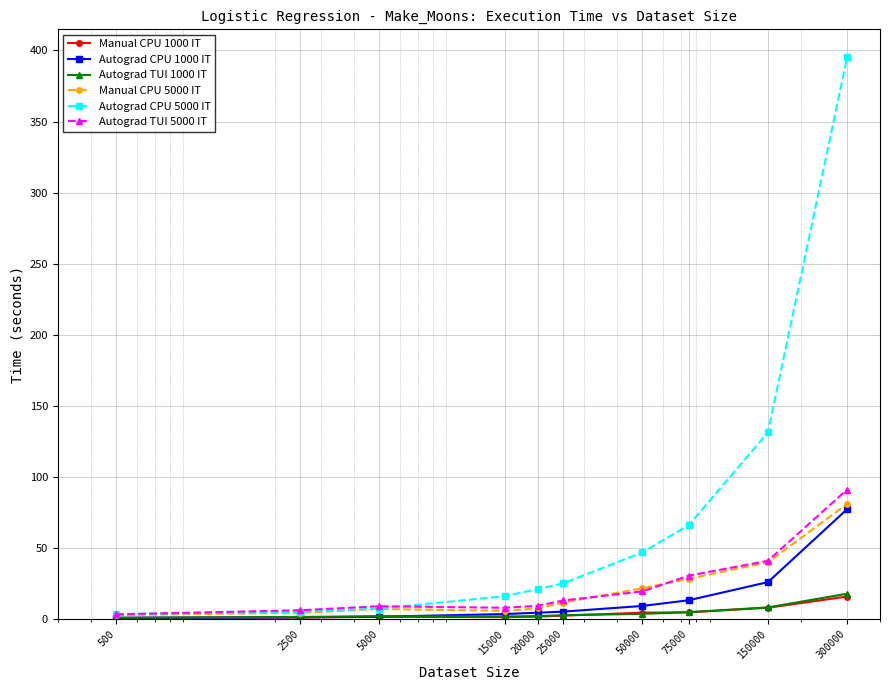

How many values in the Autograd CPU 5000 IT series exceed 24?

5